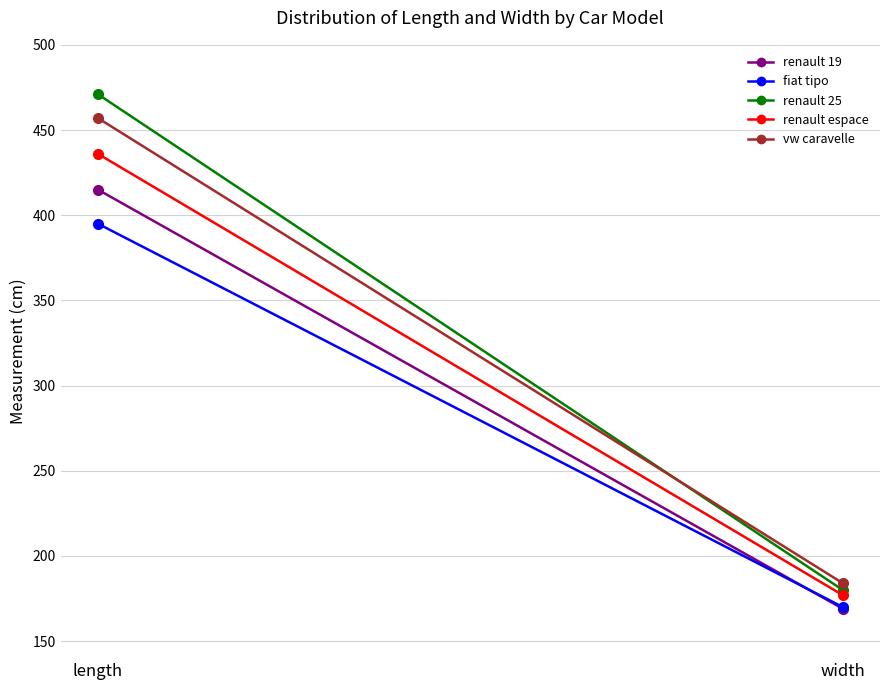

What is the difference between the maximum and minimum values in the renault 19 series?

246